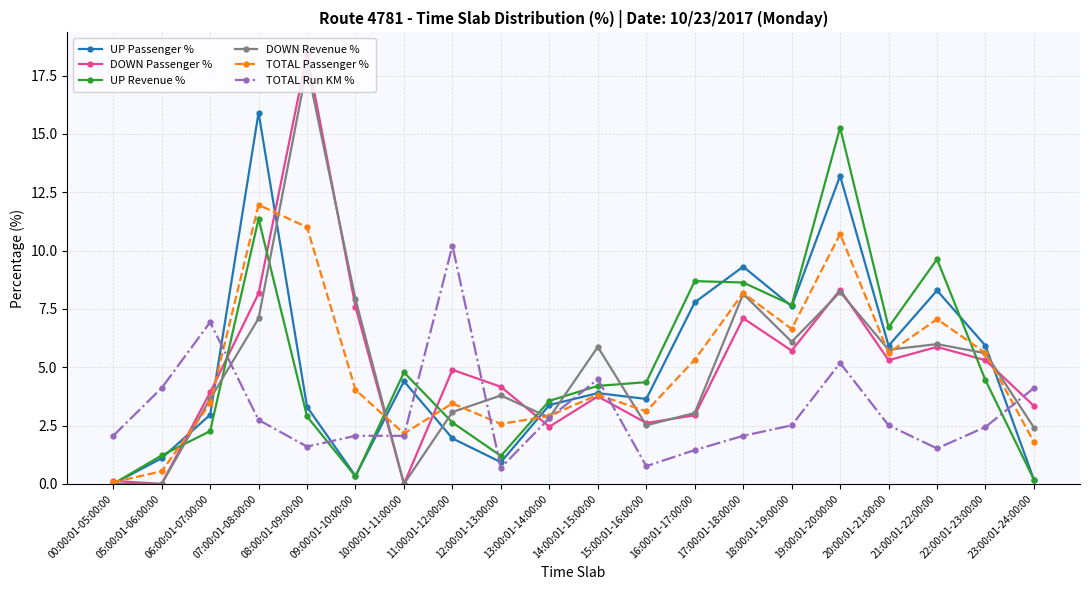

What is the value of the UP Revenue % point at the 2nd from the left?

1.2